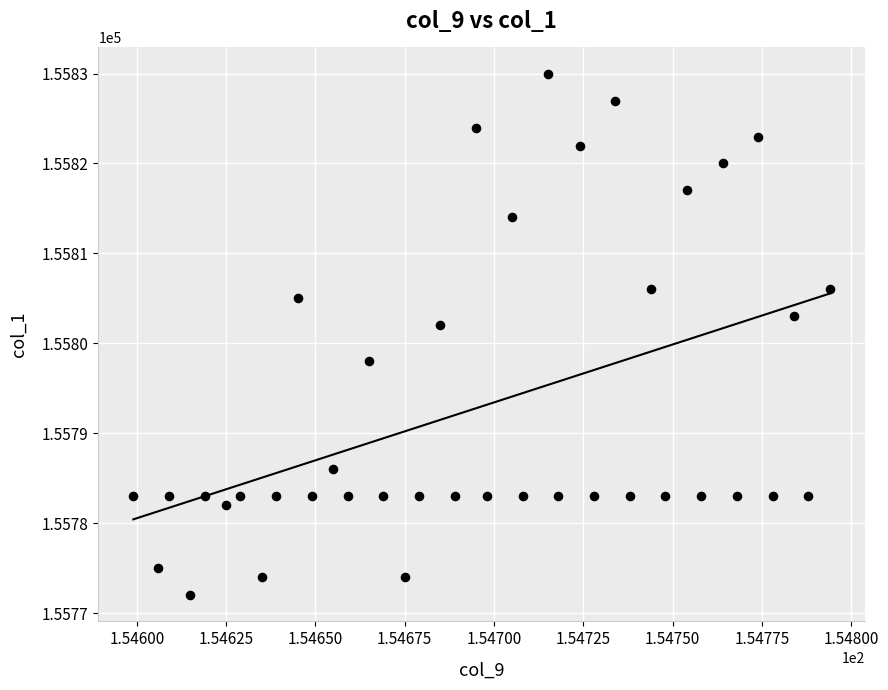

What Y value in the scatter plot is closest to 155801?

155802